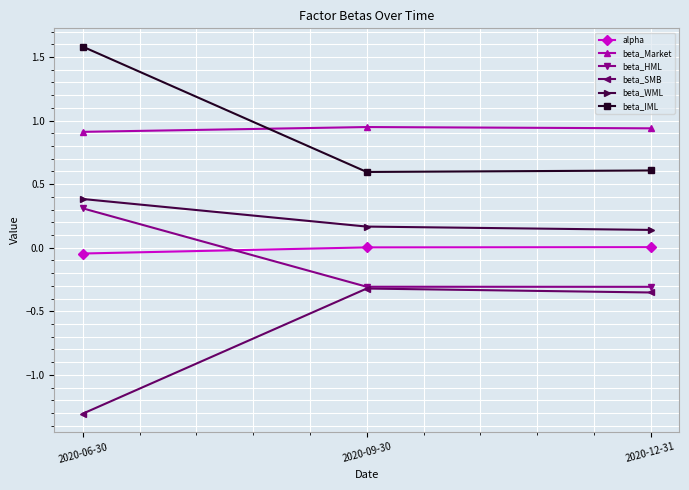

Rank the categories by beta_SMB value from lowest to highest.

2020-06-30, 2020-12-31, 2020-09-30